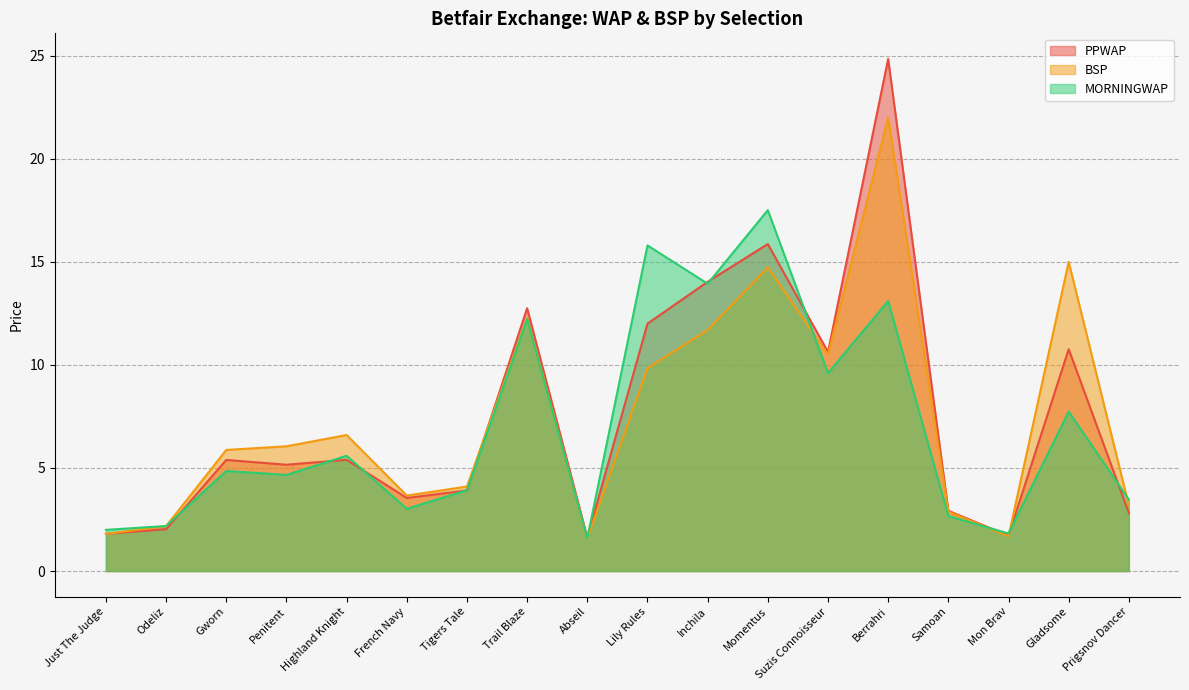

Which category has the lowest value in the PPWAP series?

Abseil